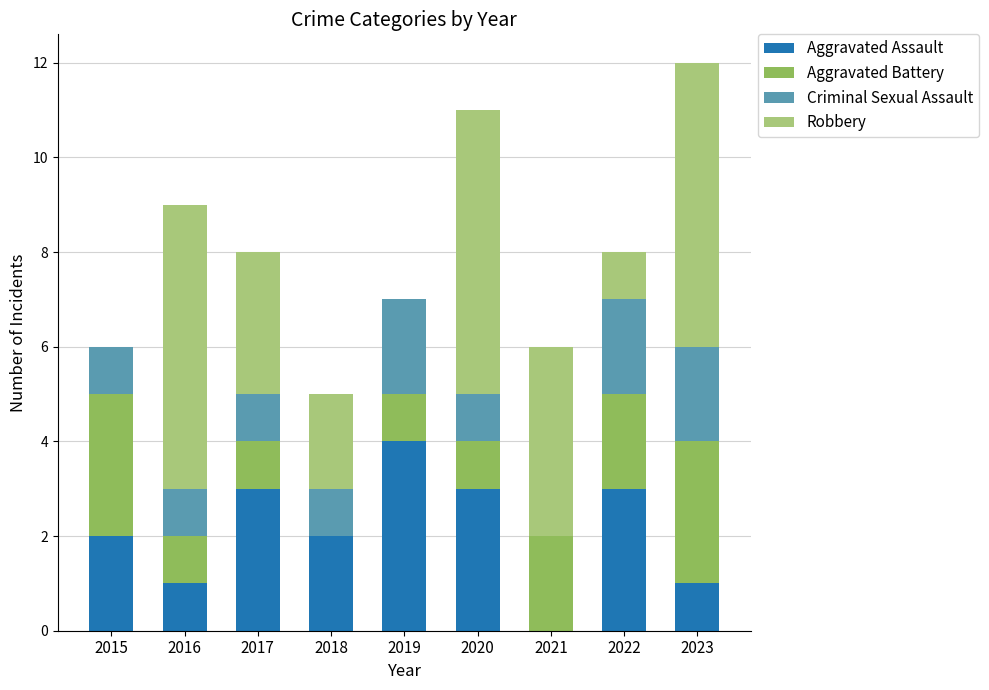

Does the chart contain stacked bars?

Yes